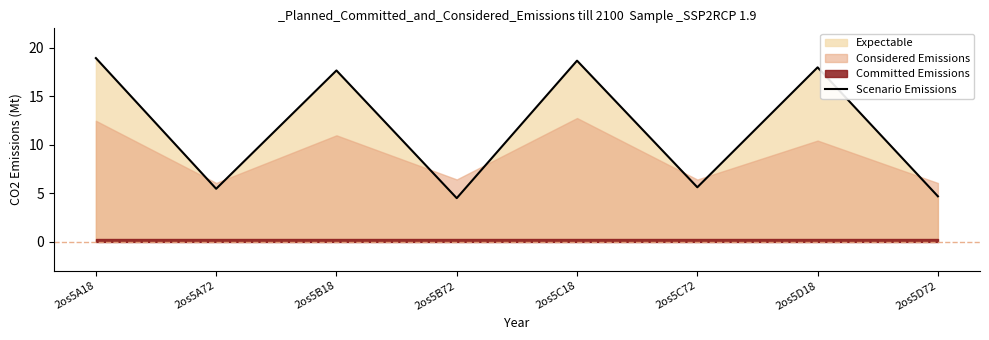

Is it true that the value at 2os5B18 is 23.1?

False